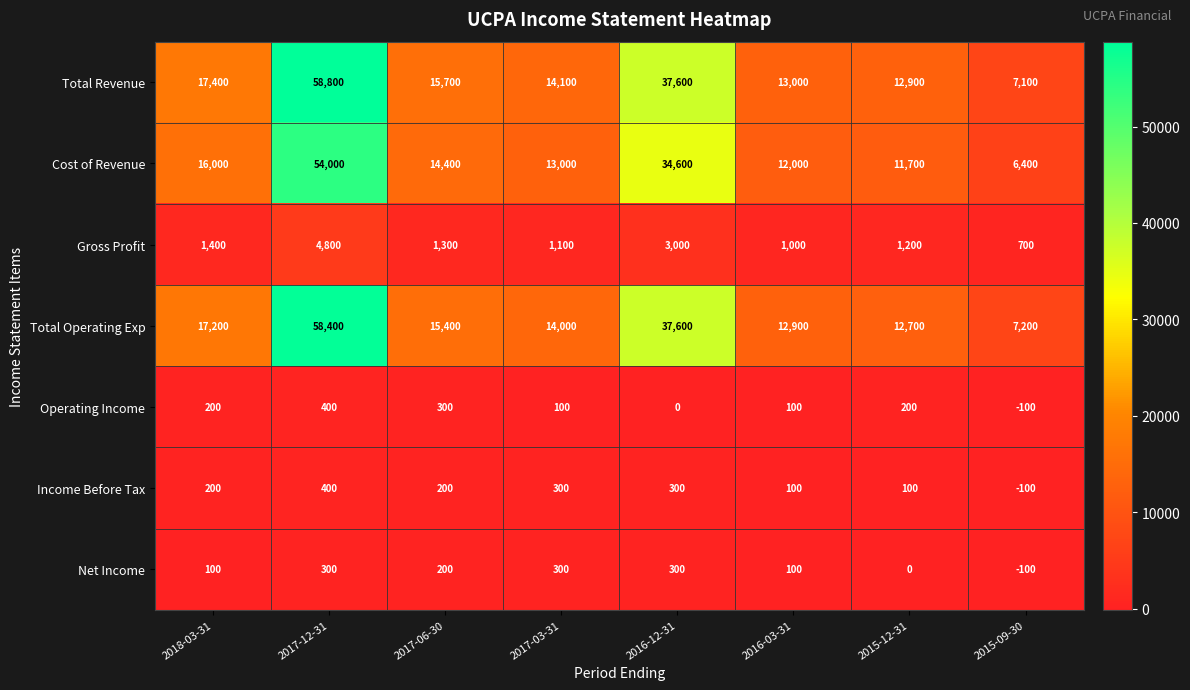

Rank the categories by Total Revenue value from highest to lowest.

2017-12-31, 2016-12-31, 2018-03-31, 2017-06-30, 2017-03-31, 2016-03-31, 2015-12-31, 2015-09-30